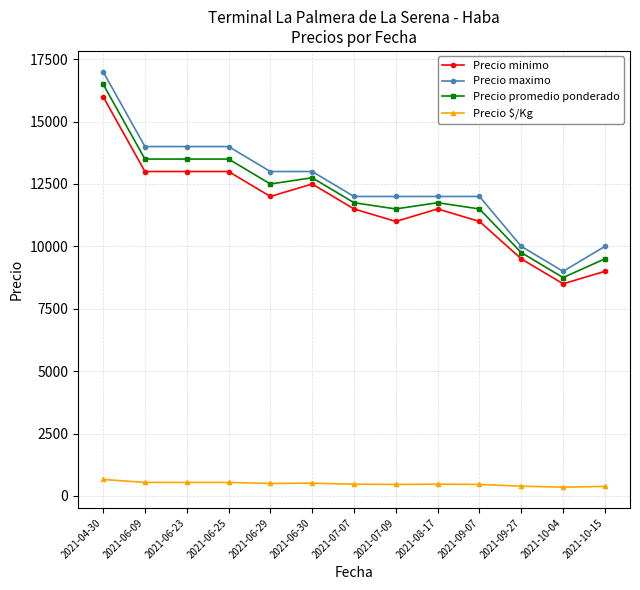

What is the smallest value displayed?

350